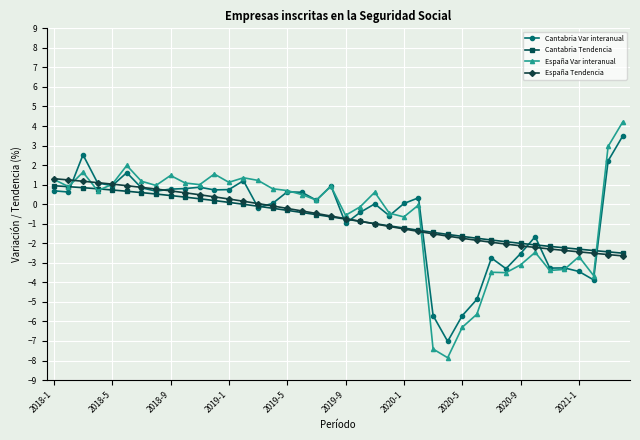

What is the sum of all España Tendencia values?

-27.0